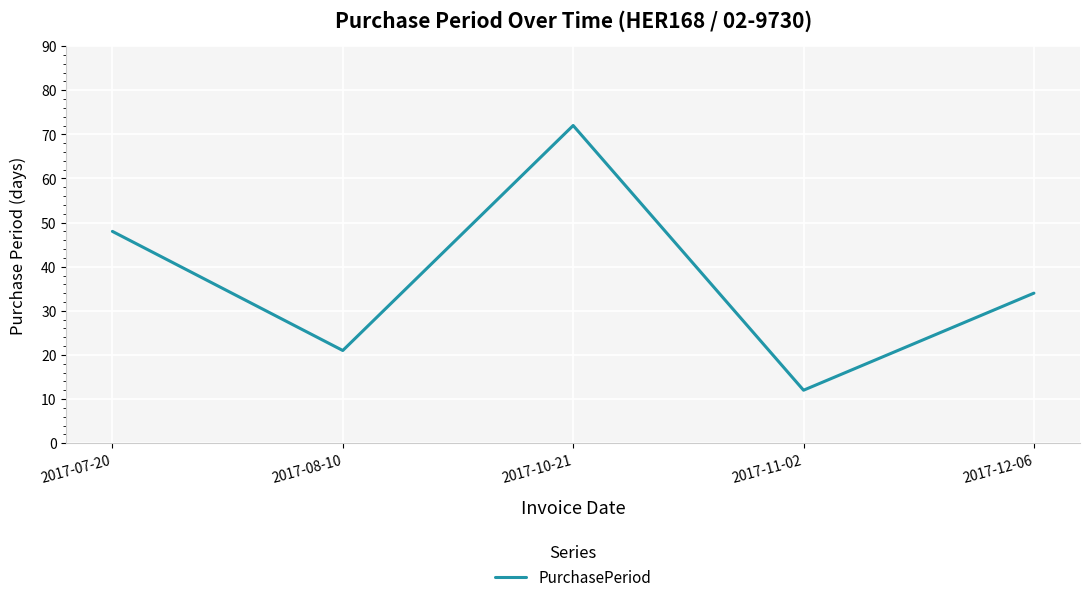

How many interior local valleys (lower than both neighbors) does the data have?

2